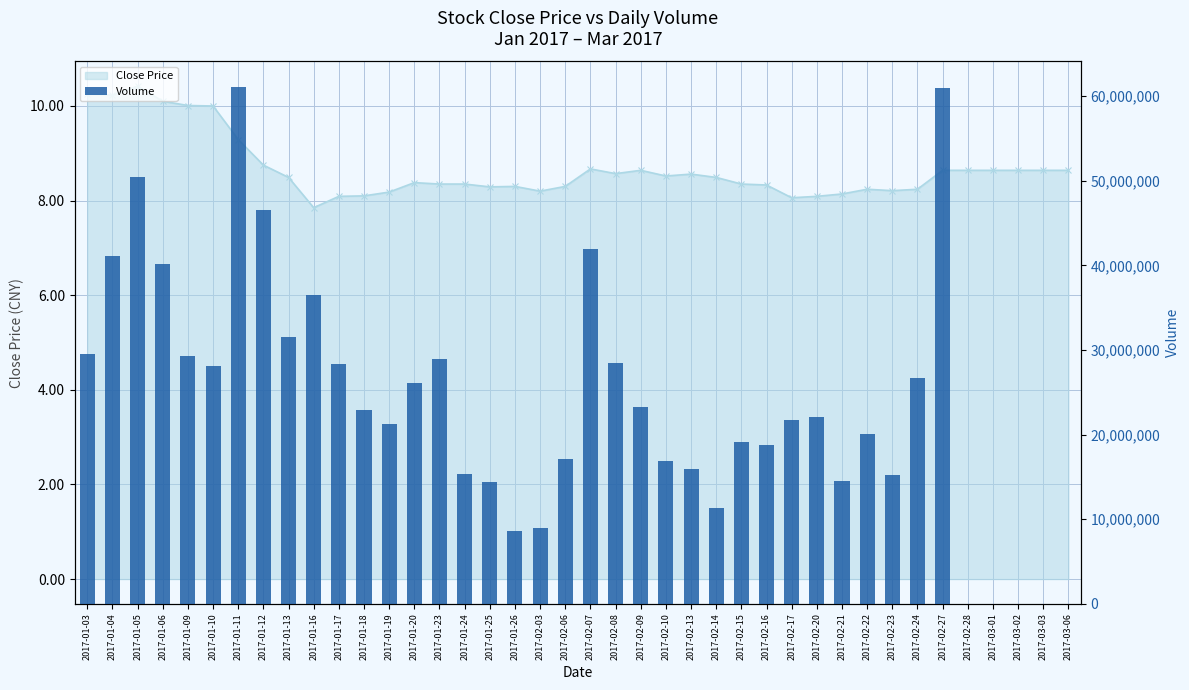

What is the difference between the second highest and minimum values?

60944954